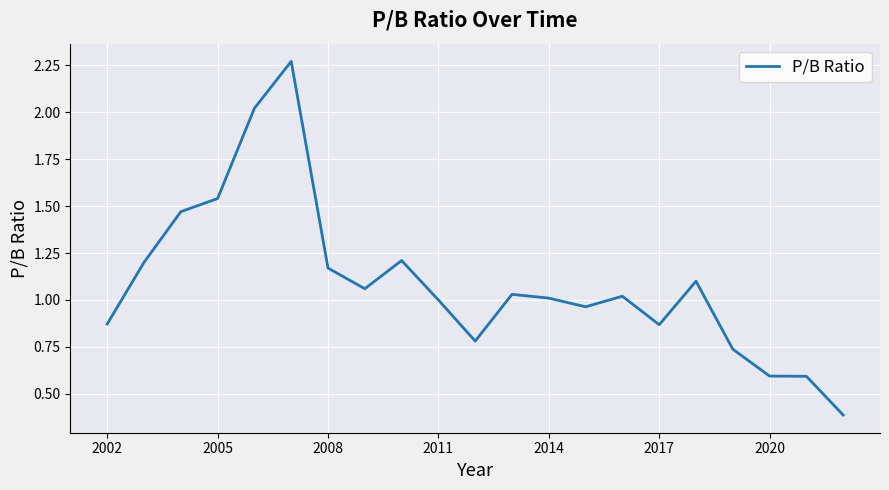

What is the smallest value displayed?

0.4